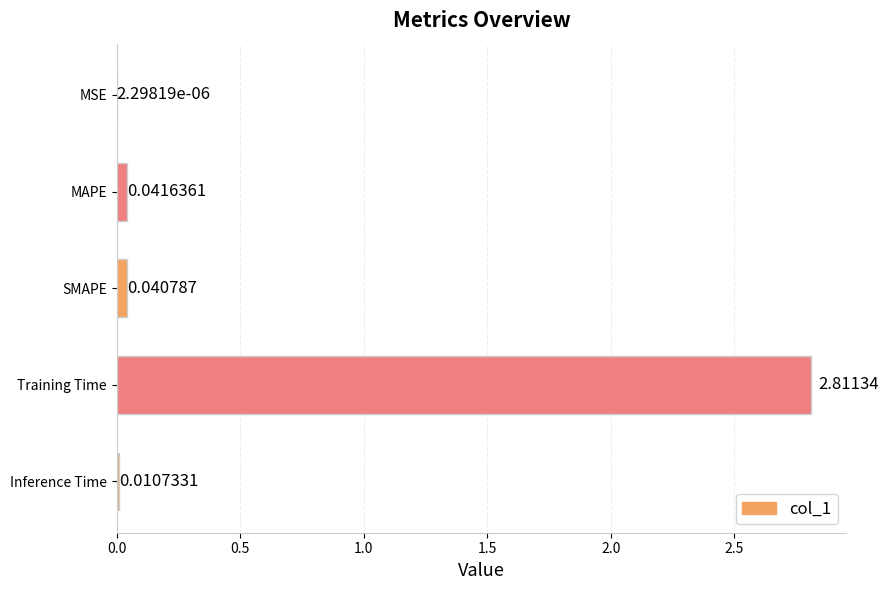

What is the change in value from Training Time to Inference Time?

-2.8